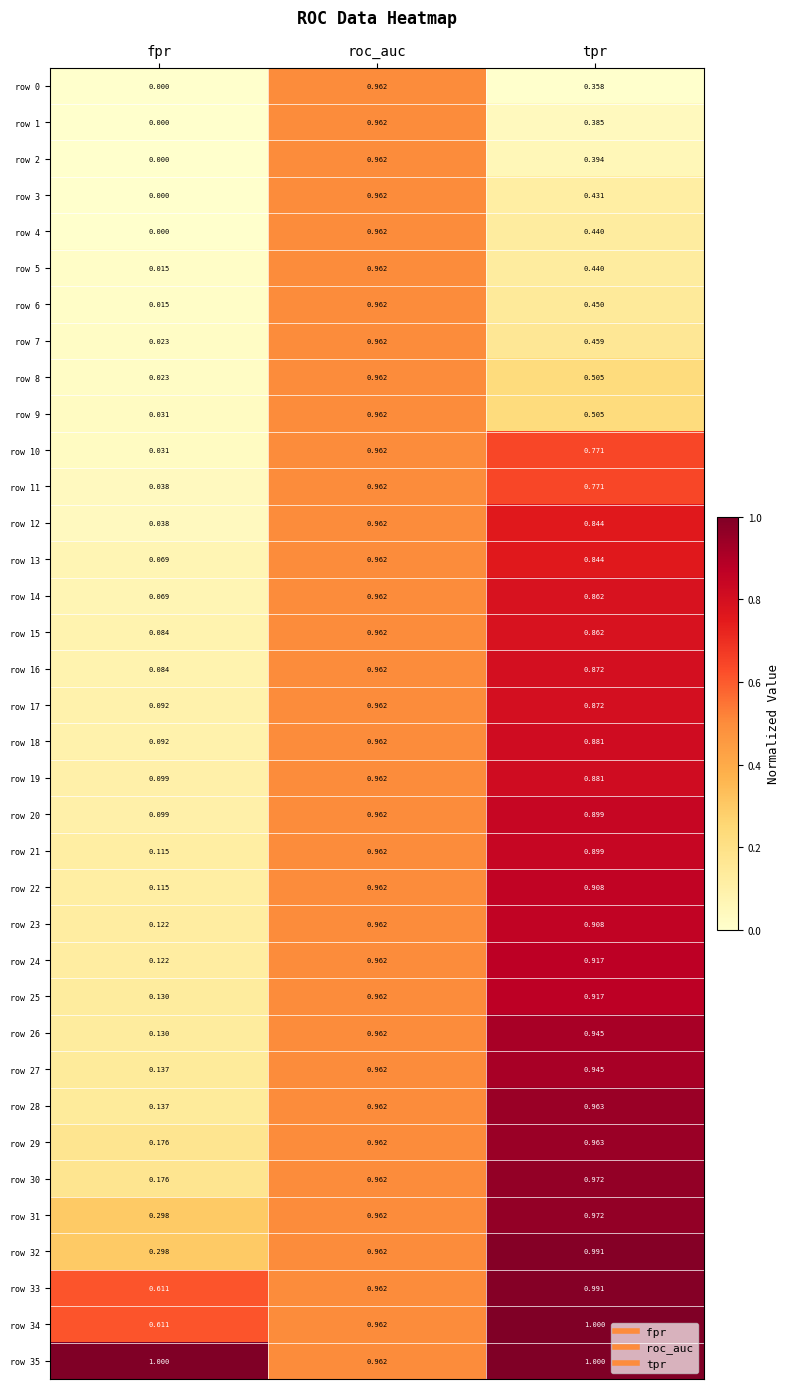

Which category has the lowest value across all series?

fpr